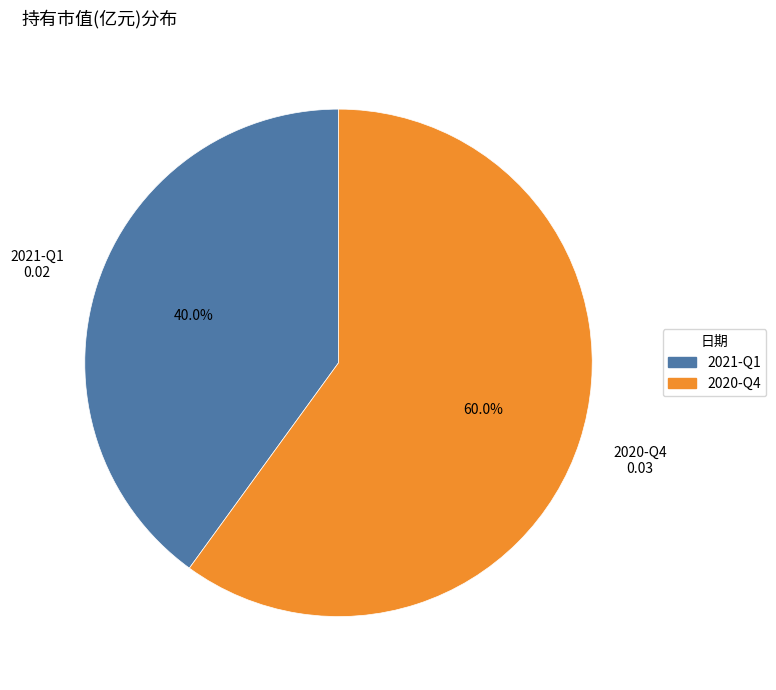

What is the total percentage of 2021-Q1 and 2020-Q4?

100.0%